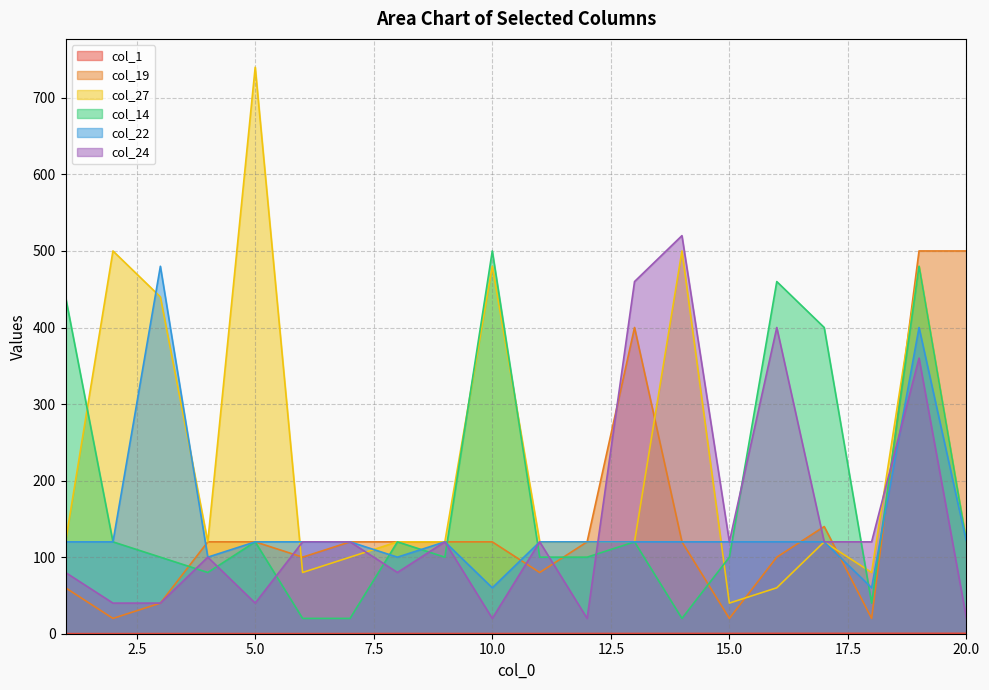

Which label corresponds to the smallest value in the chart?

1